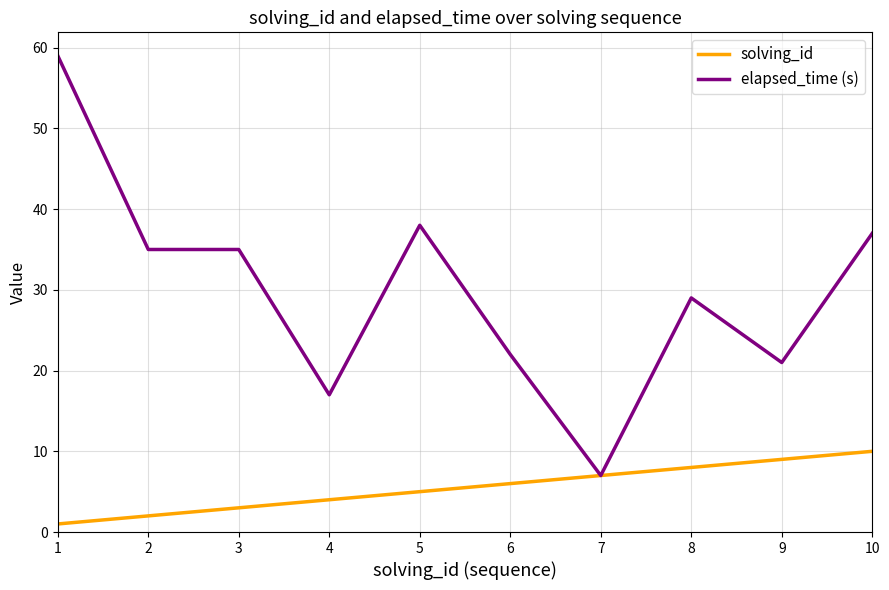

At which label does elapsed_time (s) reach its minimum?

7